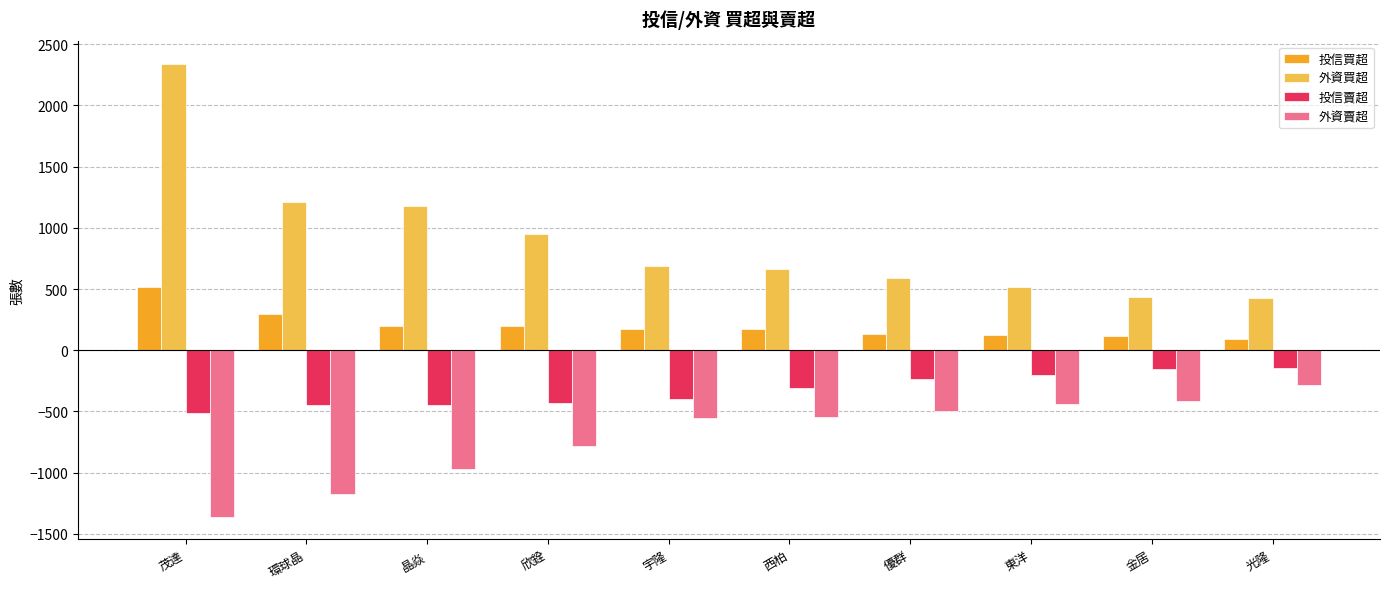

Rank the series by their average value, from lowest to highest.

外資賣超, 投信賣超, 投信買超, 外資買超